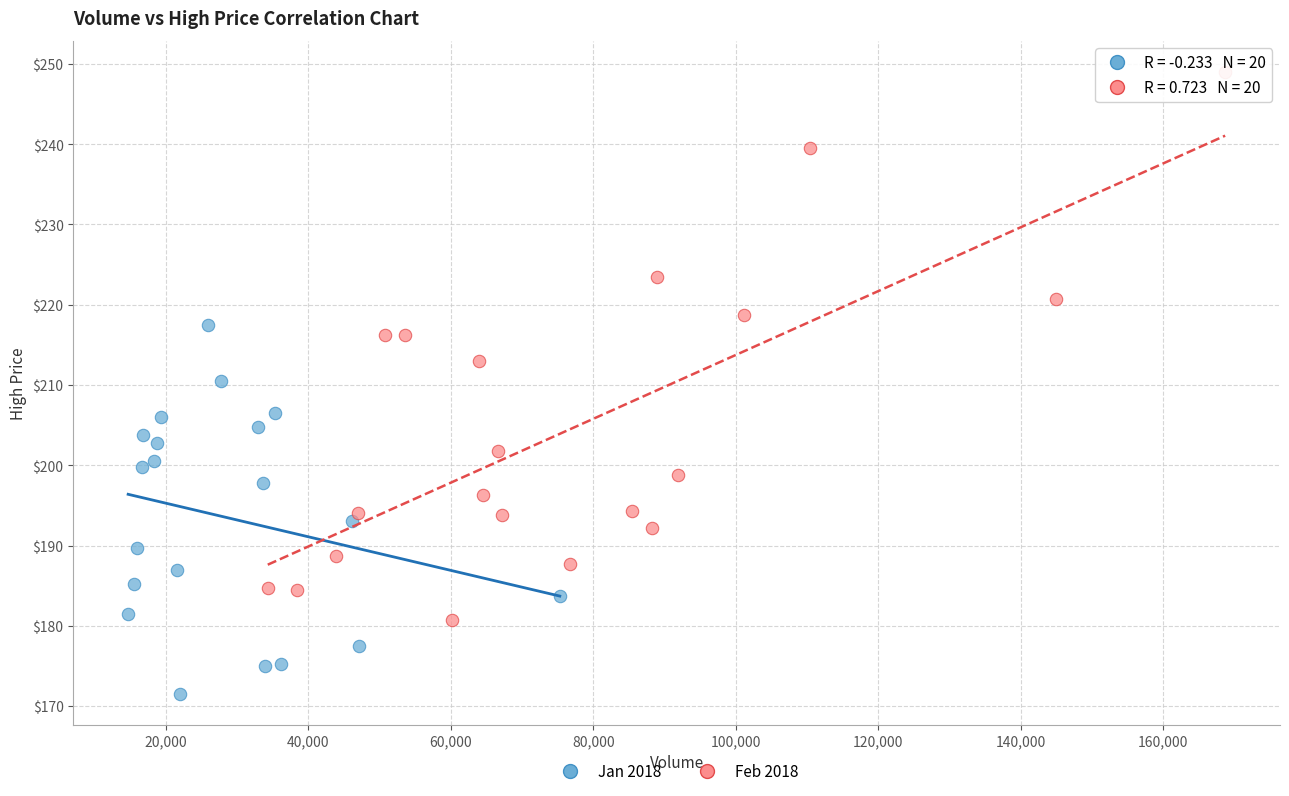

Which series has the widest spread of Y values?

Feb 2018